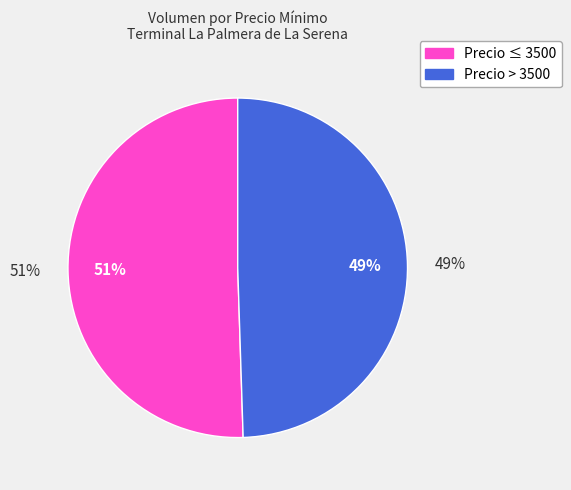

Is 2800 the majority of the pie?

No